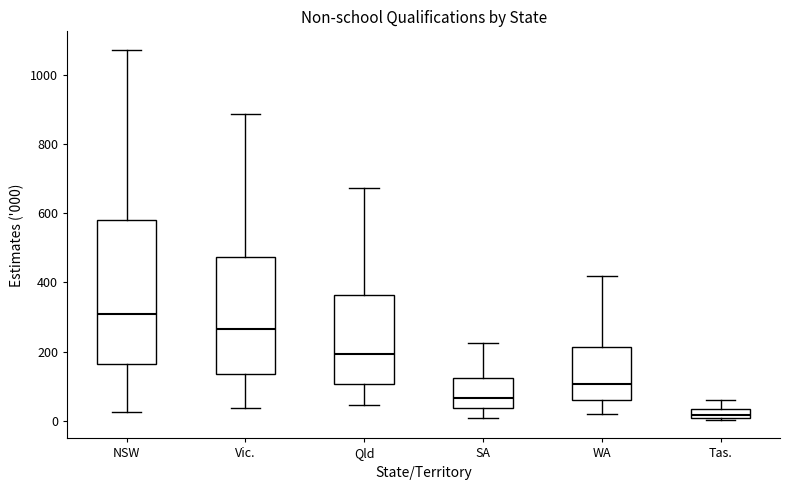

Which box has the highest median line?

NSW